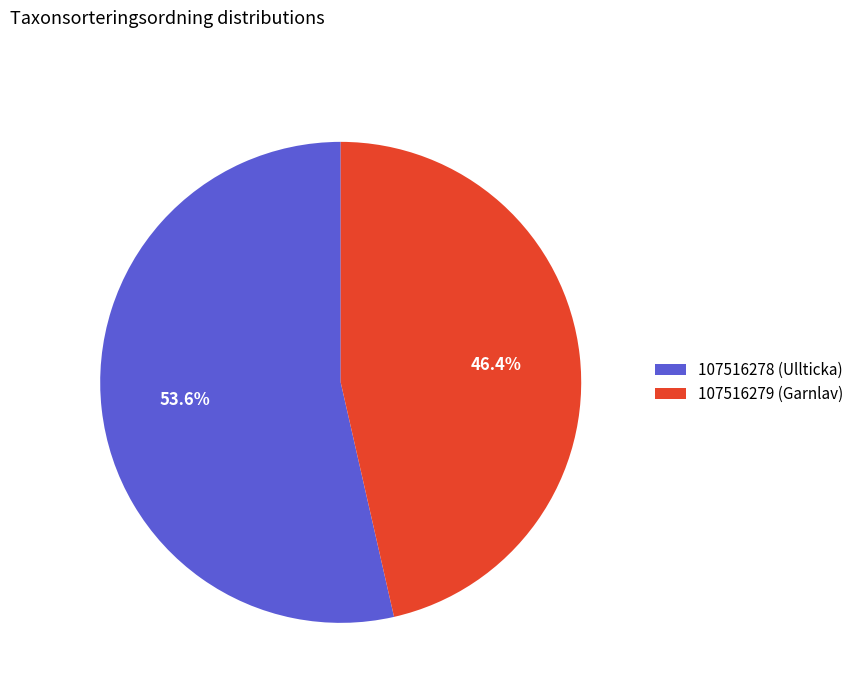

To the nearest percent, what portion does 107516278 (Ullticka) represent?

54%